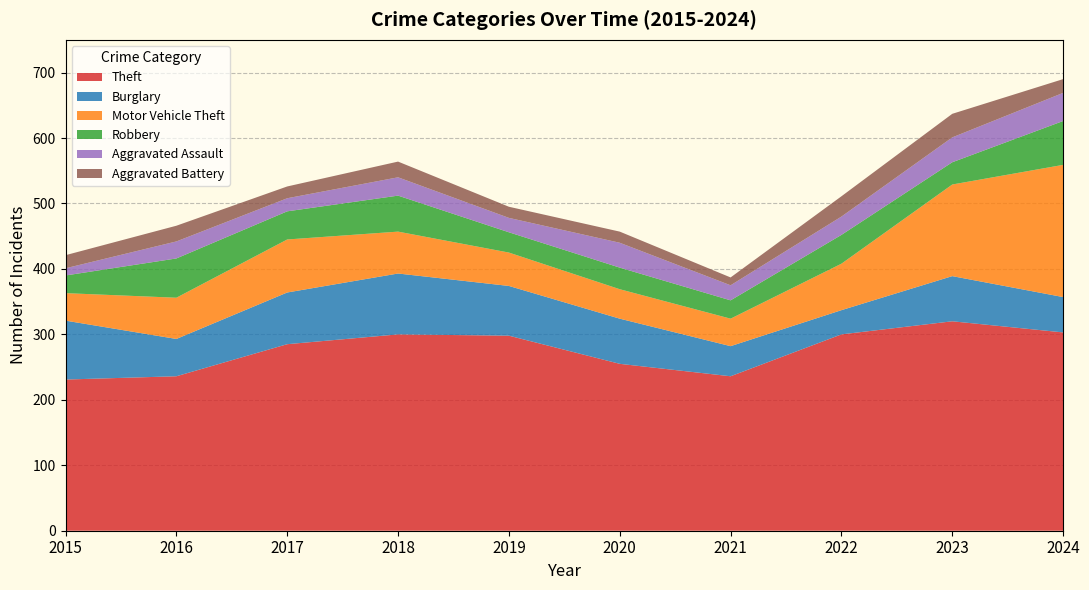

Reading left to right, transcribe all the data shown in this chart.

Theft: 2015=231	2016=236	2017=285	2018=300	2019=298	2020=255	2021=236	2022=300	2023=320	2024=303
Burglary: 2015=90	2016=57	2017=79	2018=93	2019=76	2020=69	2021=46	2022=37	2023=69	2024=54
Motor Vehicle Theft: 2015=42	2016=63	2017=81	2018=64	2019=51	2020=45	2021=42	2022=71	2023=140	2024=202
Robbery: 2015=27	2016=60	2017=43	2018=55	2019=31	2020=33	2021=28	2022=44	2023=34	2024=67
Aggravated Assault: 2015=11	2016=26	2017=20	2018=28	2019=22	2020=38	2021=23	2022=28	2023=38	2024=43
Aggravated Battery: 2015=20	2016=24	2017=18	2018=24	2019=17	2020=17	2021=12	2022=31	2023=36	2024=21